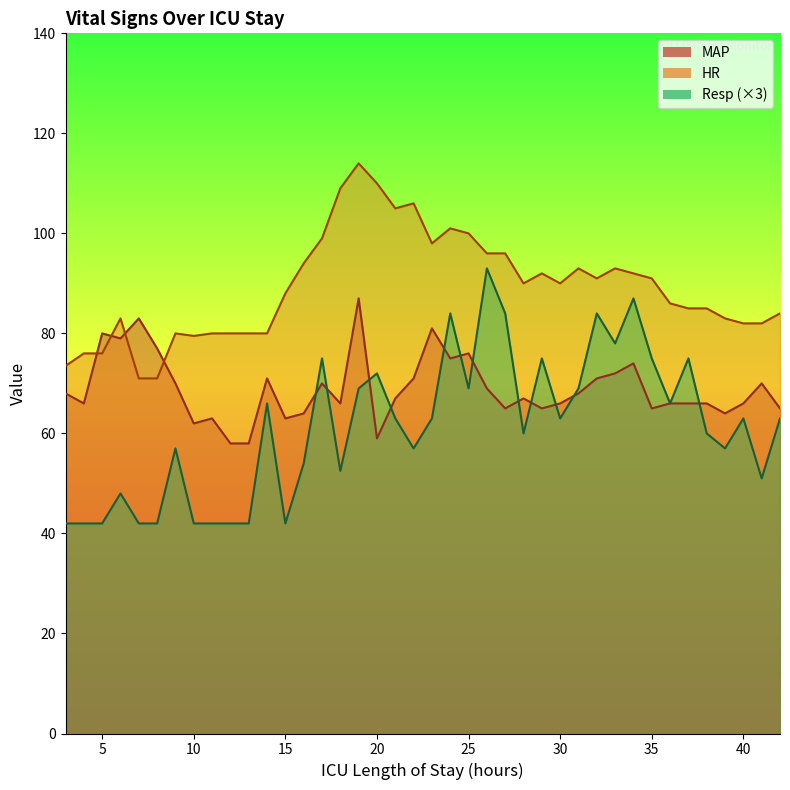

Between 29 and 32, which series saw the biggest shift?

Resp